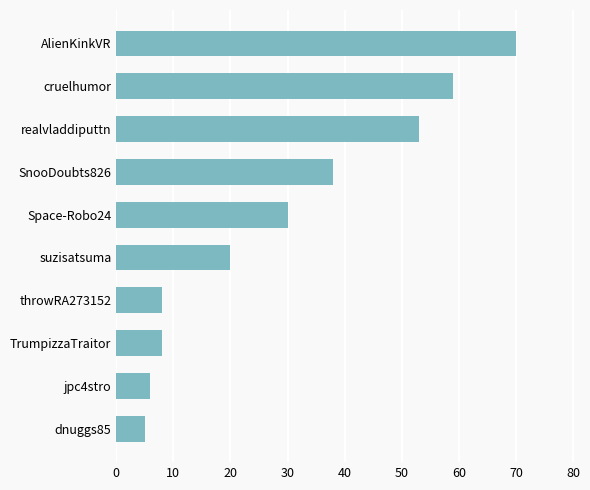

Reading top to bottom, list all the values displayed in this chart.

AlienKinkVR=70	cruelhumor=59	realvladdiputtn=53	SnooDoubts826=38	Space-Robo24=30	suzisatsuma=20	throwRA273152=8	TrumpizzaTraitor=8	jpc4stro=6	dnuggs85=5